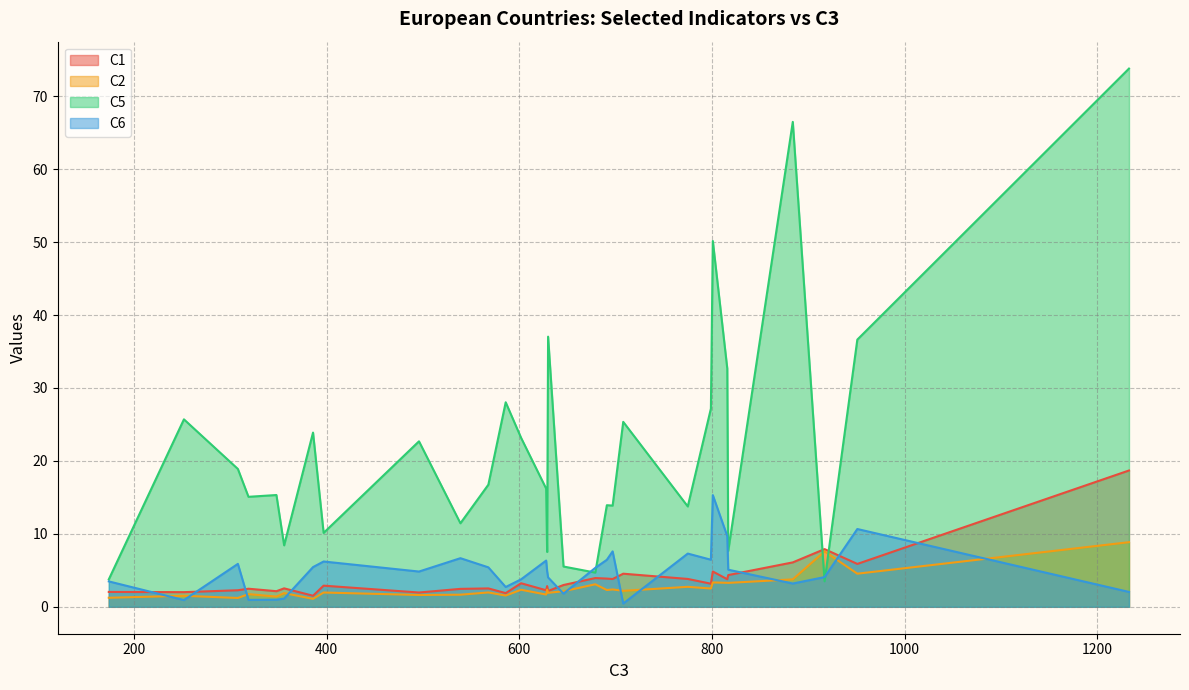

Which series has the largest range (max minus min)?

C5